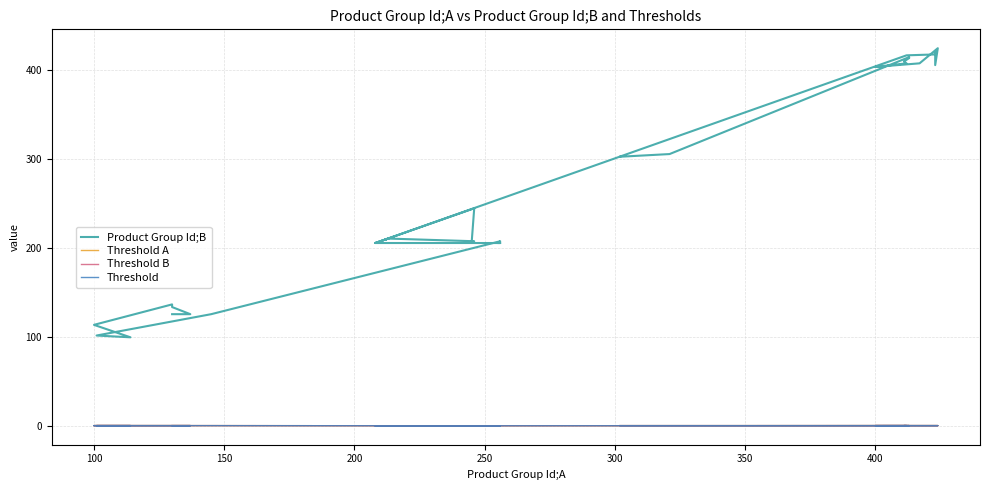

Which series has the largest range (max minus min)?

Product Group Id;B